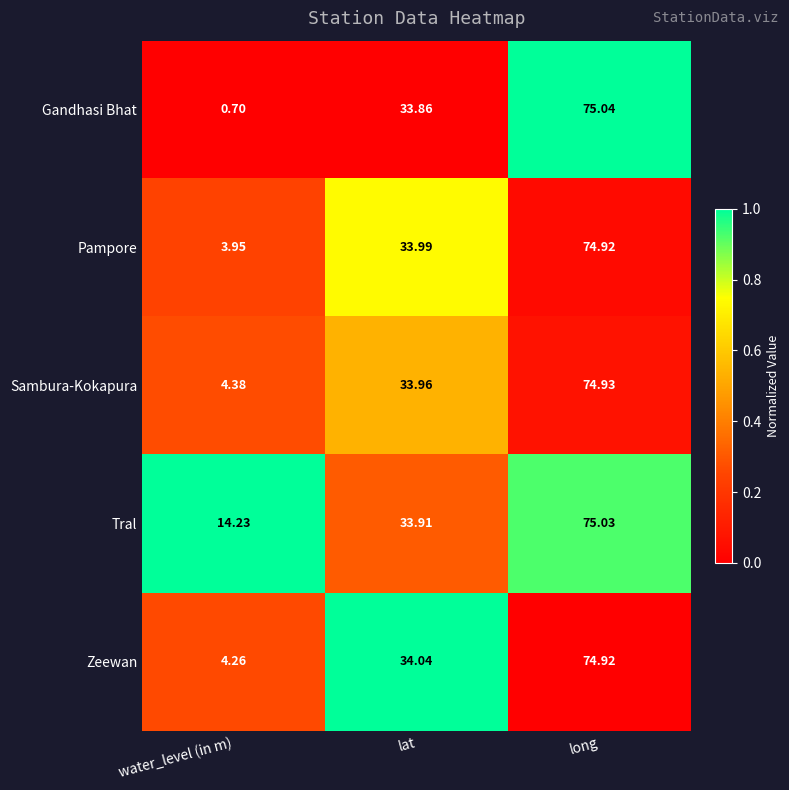

At which category is the sum across all series the highest?

long